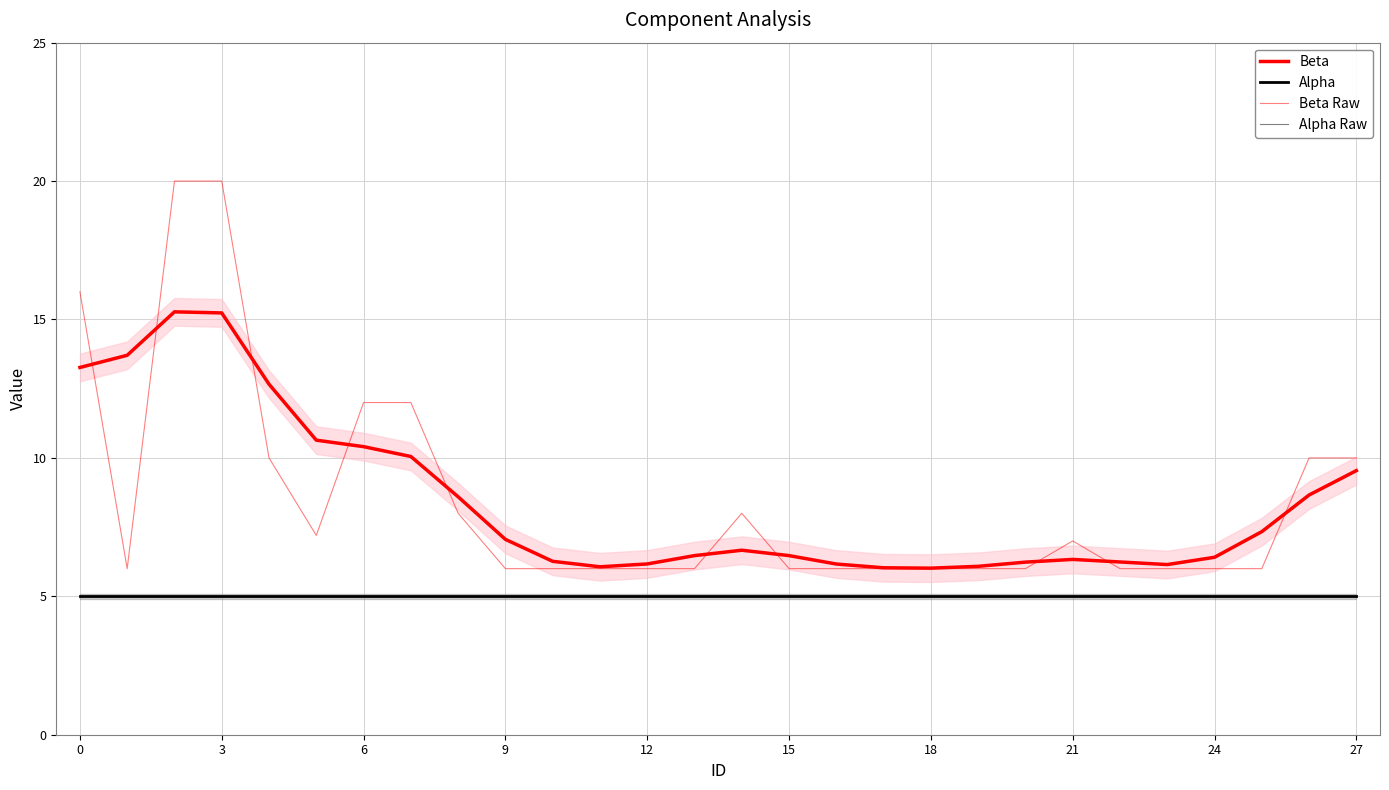

Does the chart have visible grid lines?

Yes